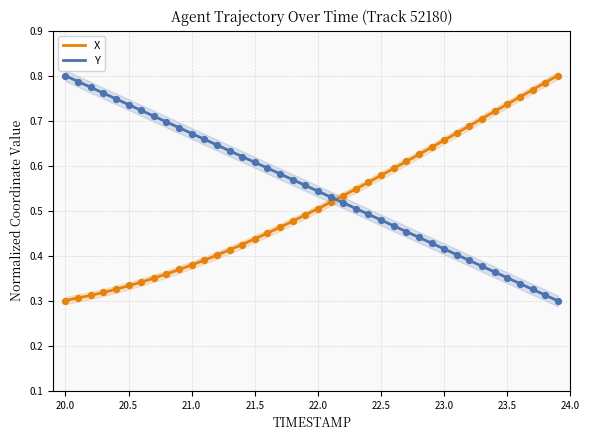

Which series reaches the maximum Y coordinate?

X